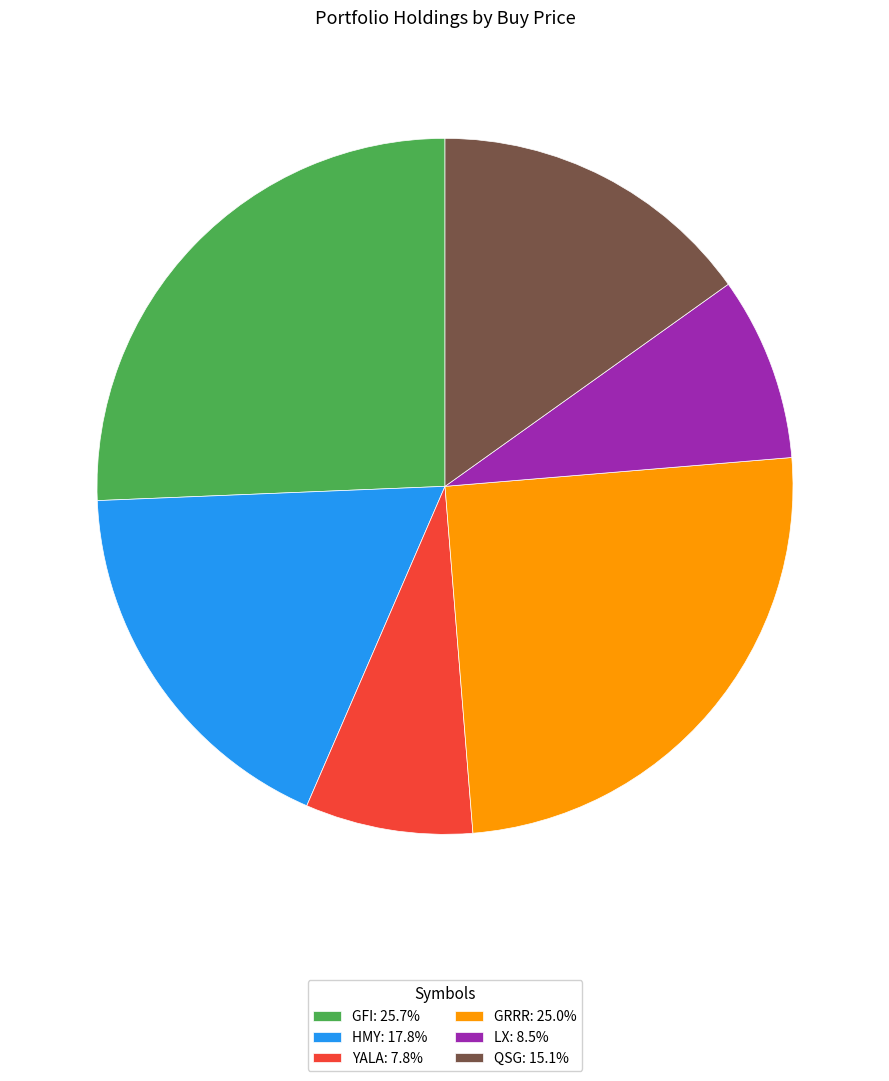

What is the ratio of the value at LX: 8.5% to the value at GFI: 25.7%?

0.3